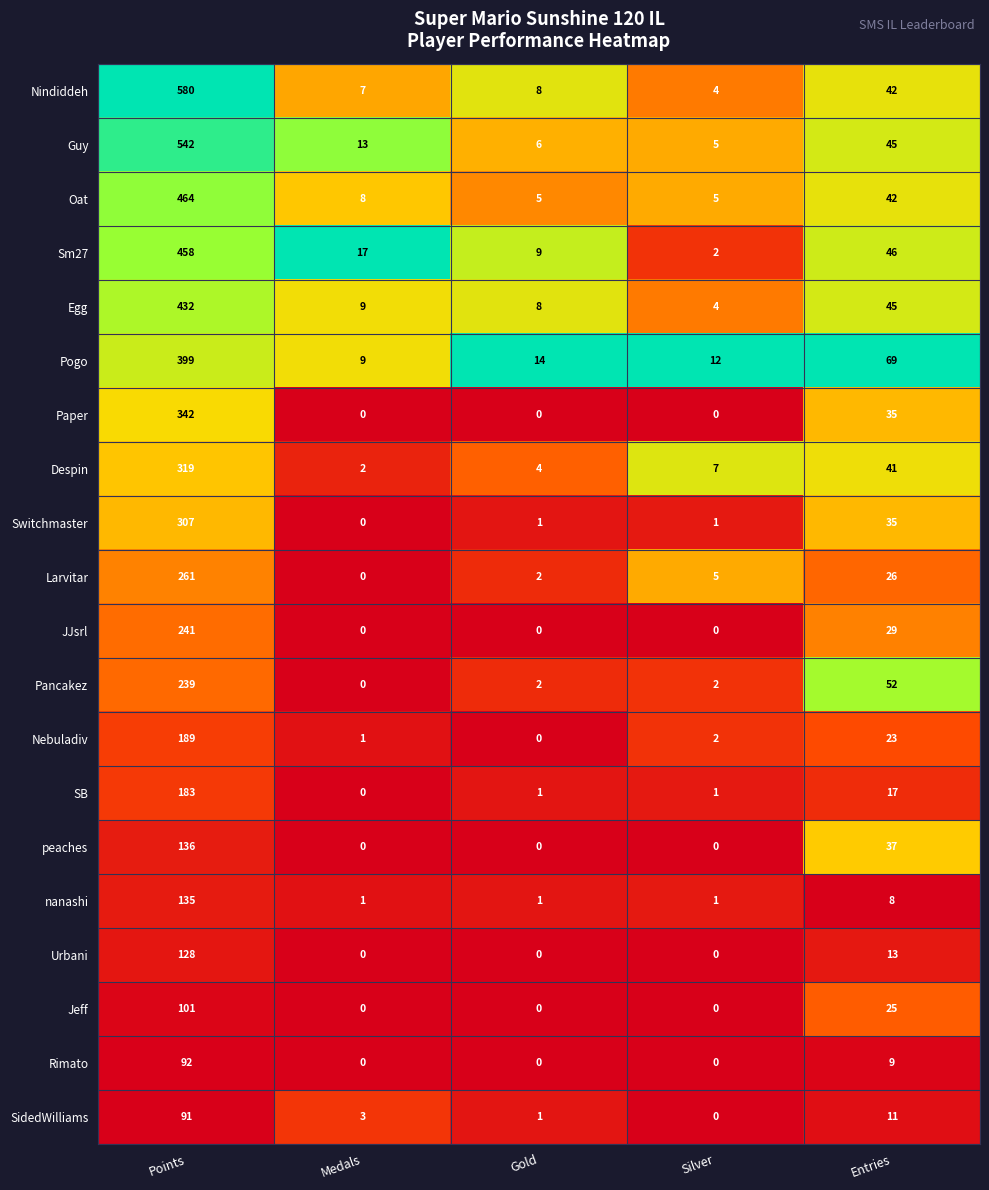

Which series has the widest spread of values?

Nindiddeh